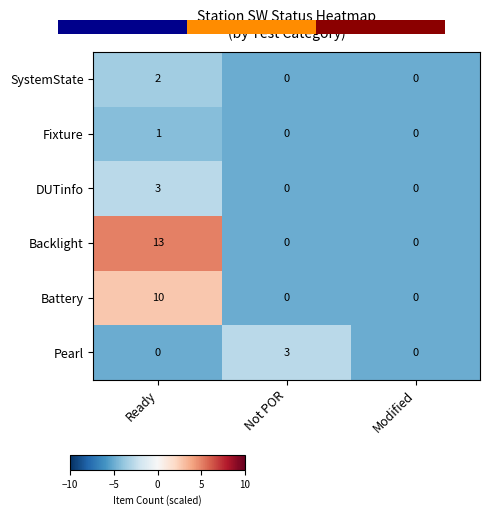

Read the DUTinfo value at Ready.

3